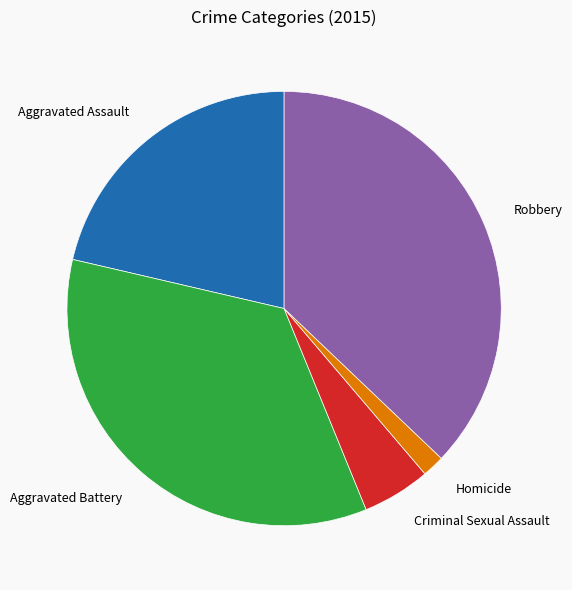

Which has a higher value, Aggravated Battery or Homicide?

Aggravated Battery